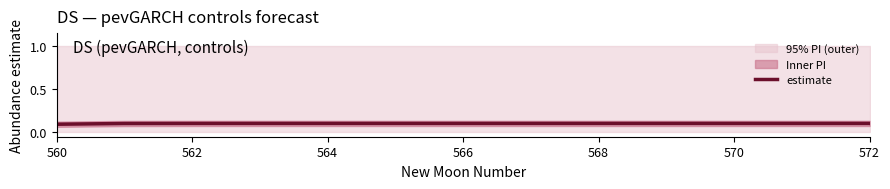

Count the values in the range 0 to 1.

13